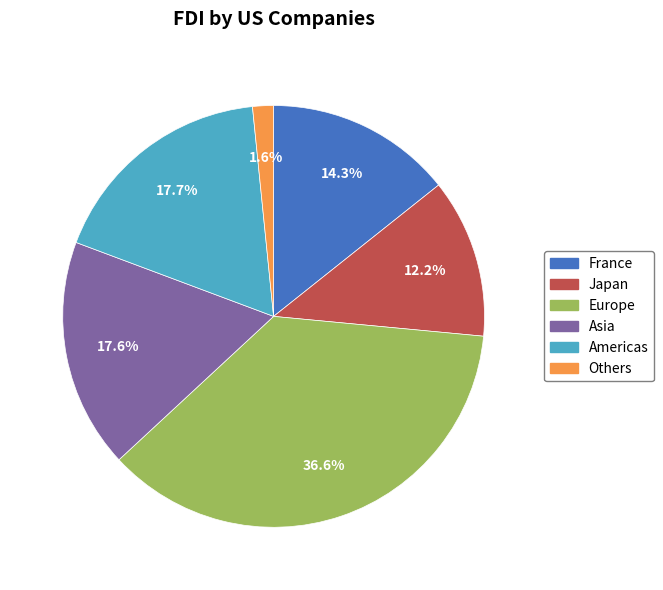

Is there any slice that represents more than half of the pie?

No